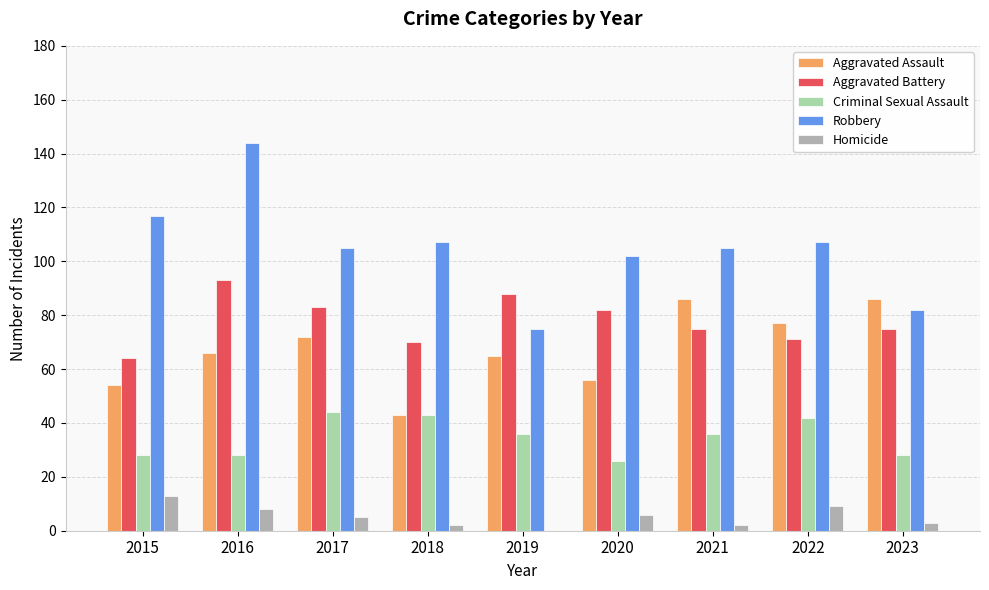

What is the difference between the Homicide values at 2016 and 2023?

5